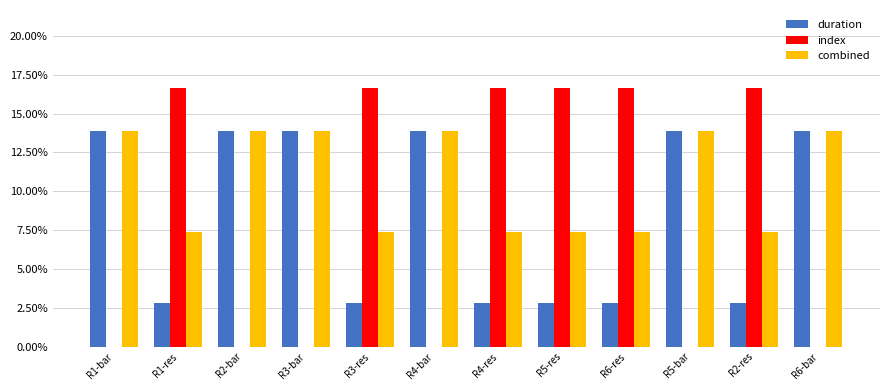

How many categories are shown in the chart?

12